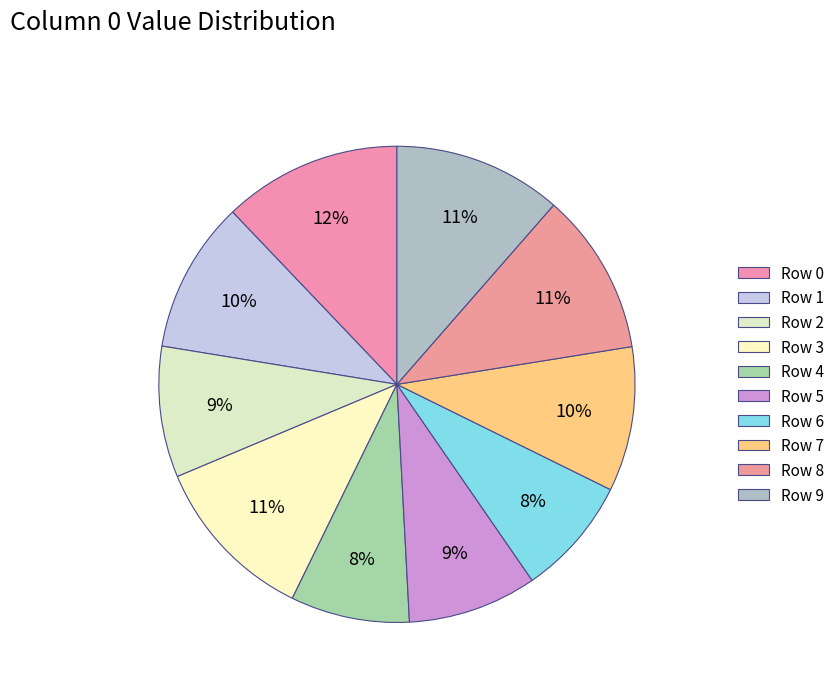

Is there any slice that represents more than half of the pie?

No